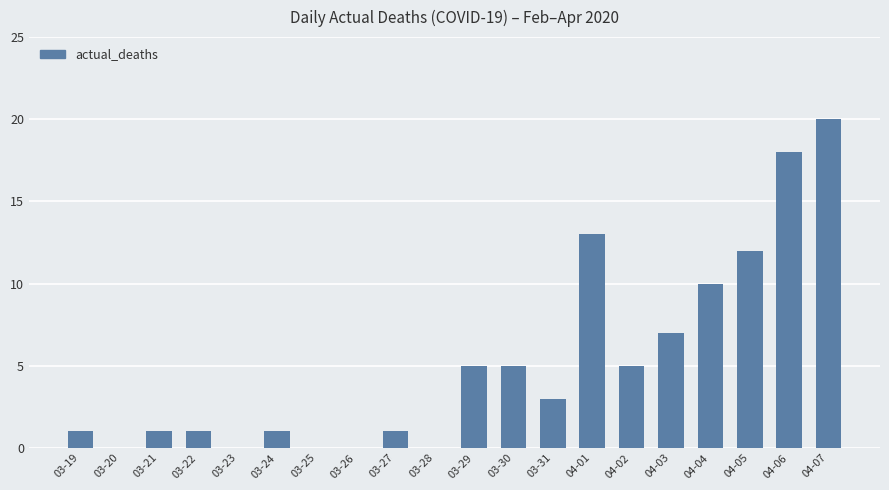

Where is the data nearest to the value 10?

04-04